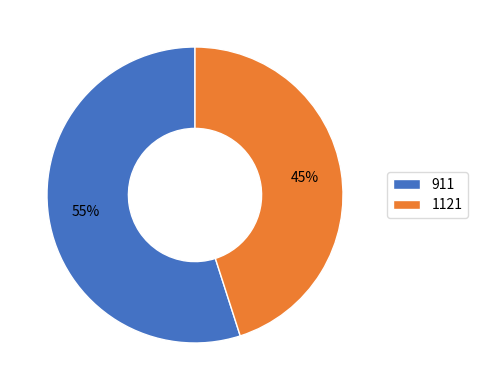

To the nearest percent, what percentage of the pie is 911?

55%